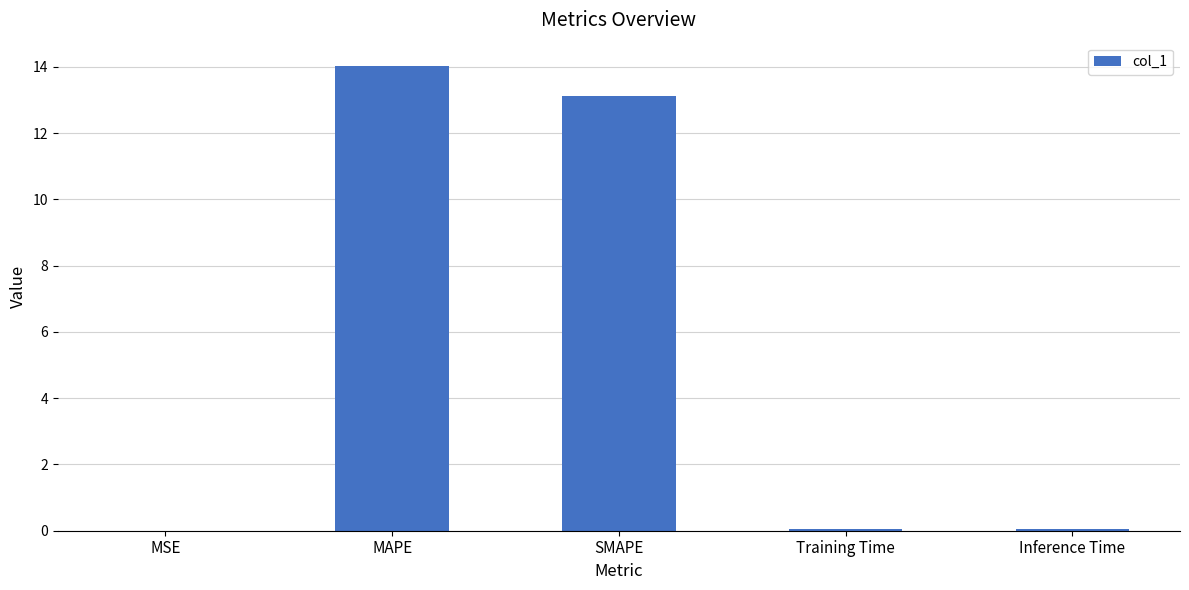

Is it true that the value at MAPE is 5.6?

False